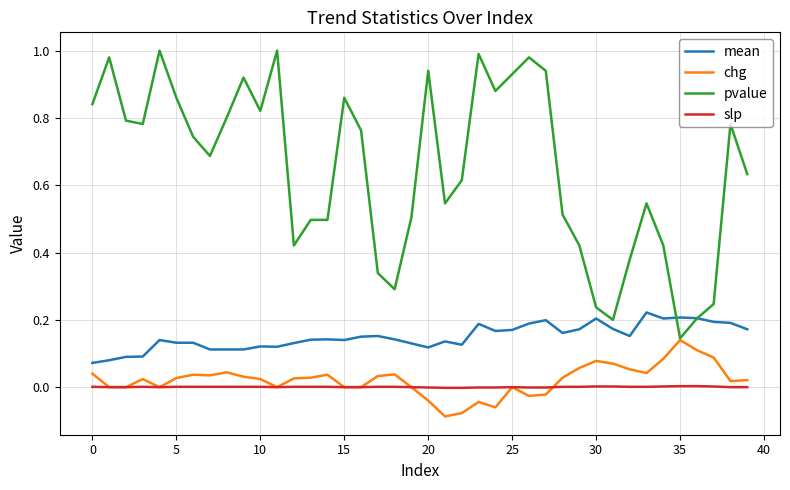

List the series in order of their peak value, highest first.

pvalue, mean, chg, slp